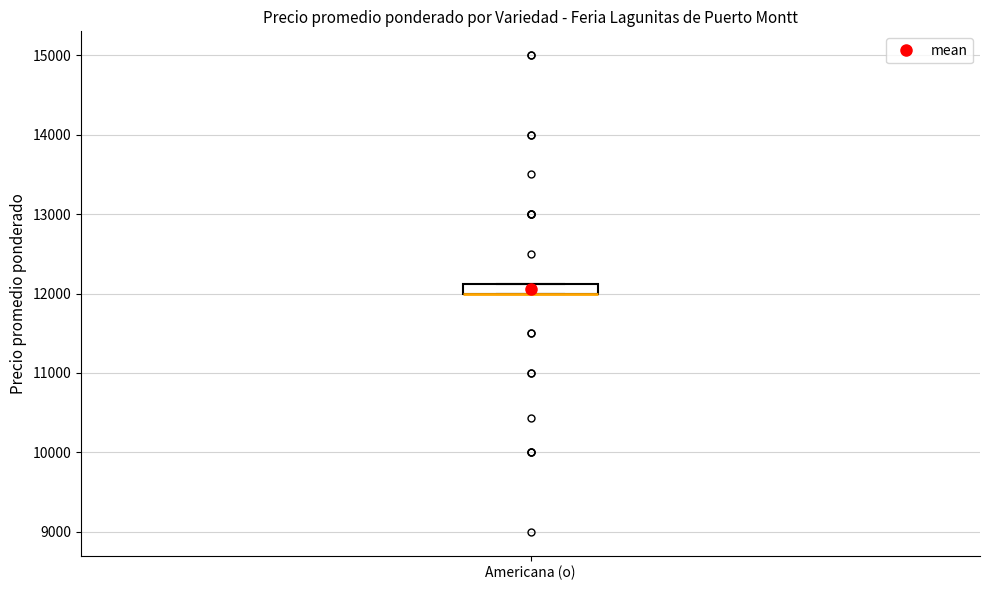

Where is the lower edge of the box for Americana (o) on the y-axis? The values are not printed on the chart, so give them approximately, as read against the axis.

12000